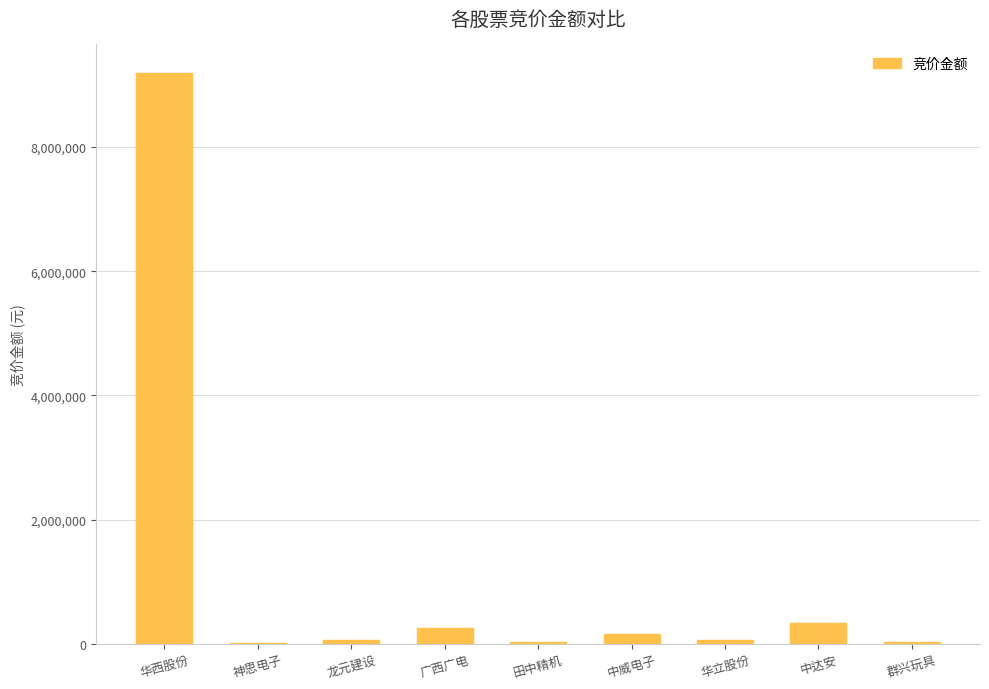

What is the sum of the values at 广西广电 and 中达安?

589972